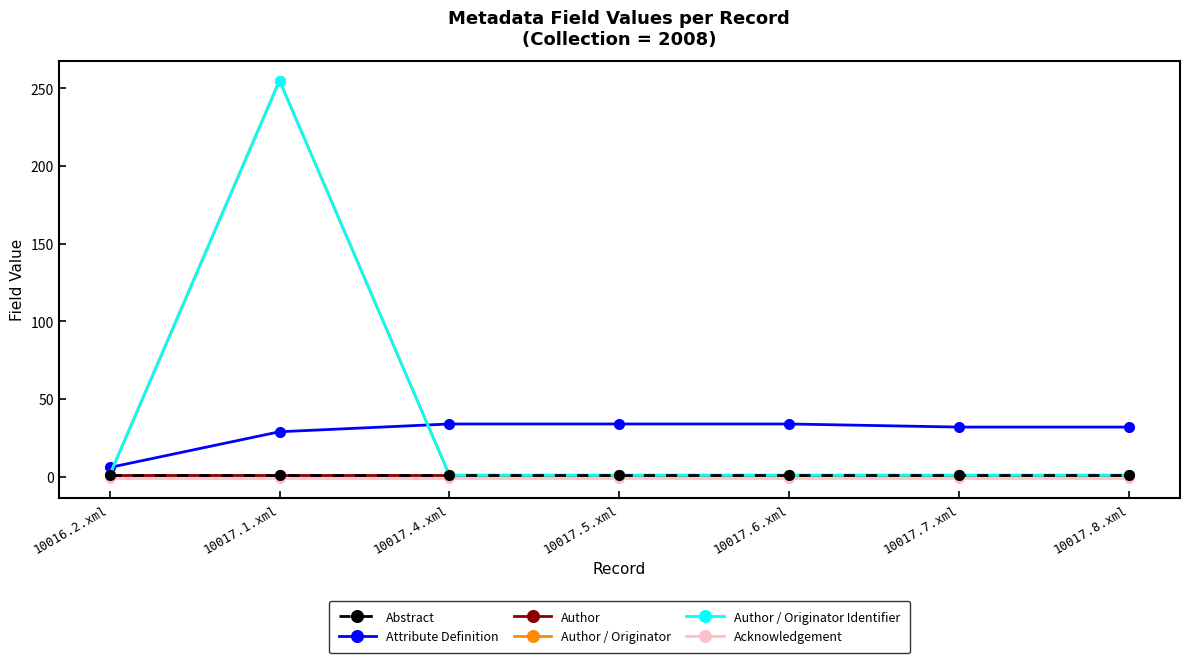

What is the spread (max minus min) of values at 10017.4.xml?

35